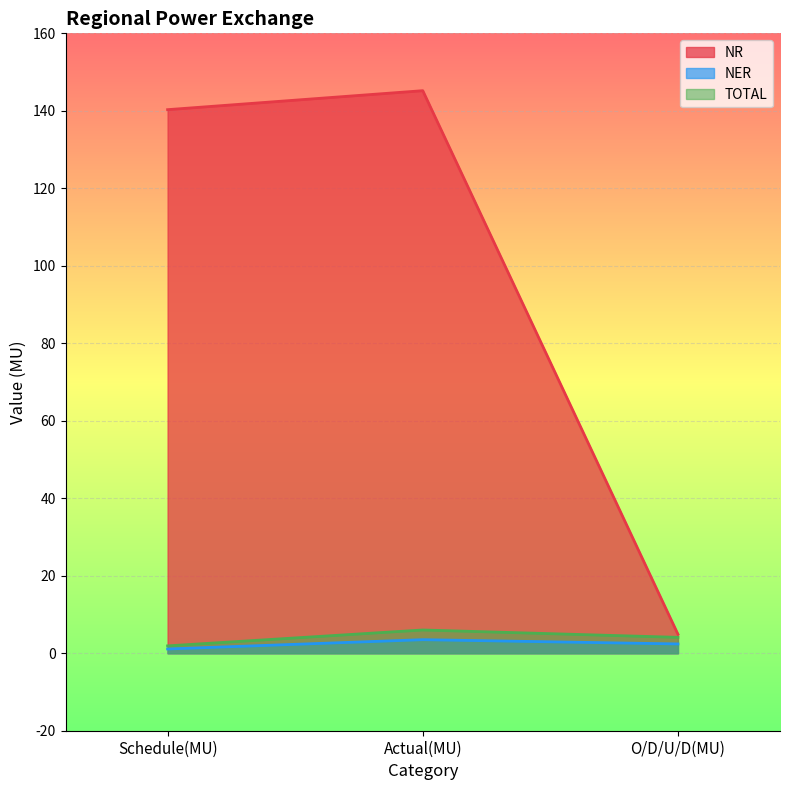

At which label is NR closest to 75?

Schedule(MU)